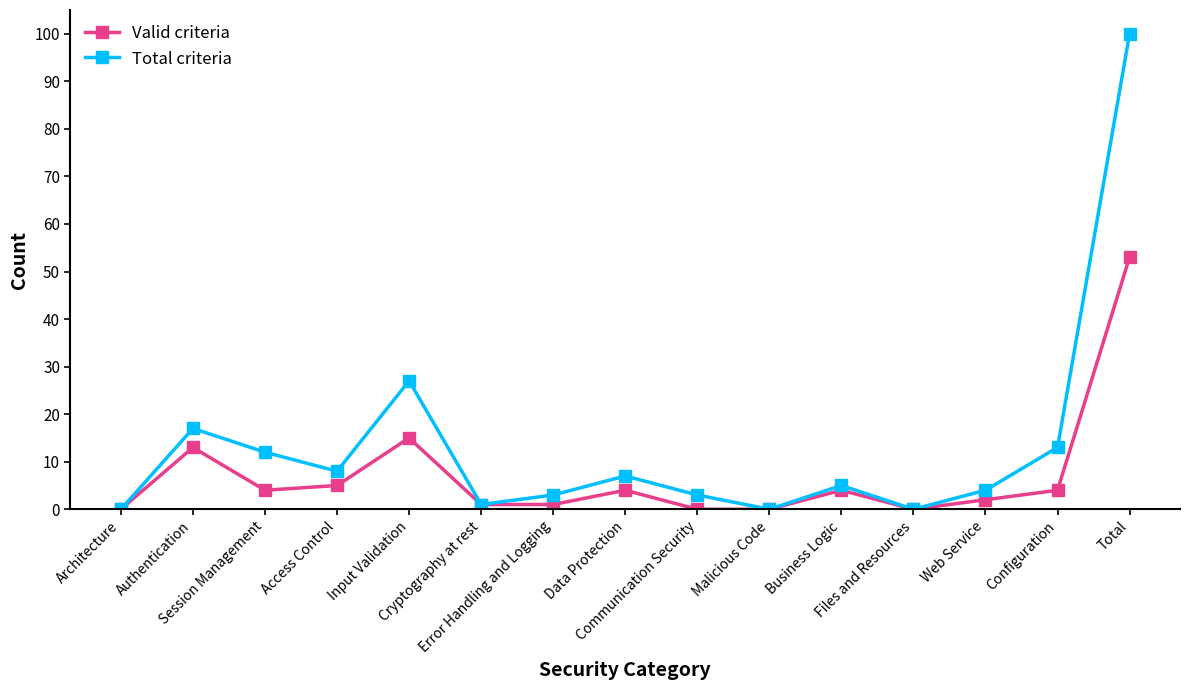

What is the total value across all series at Data Protection?

11